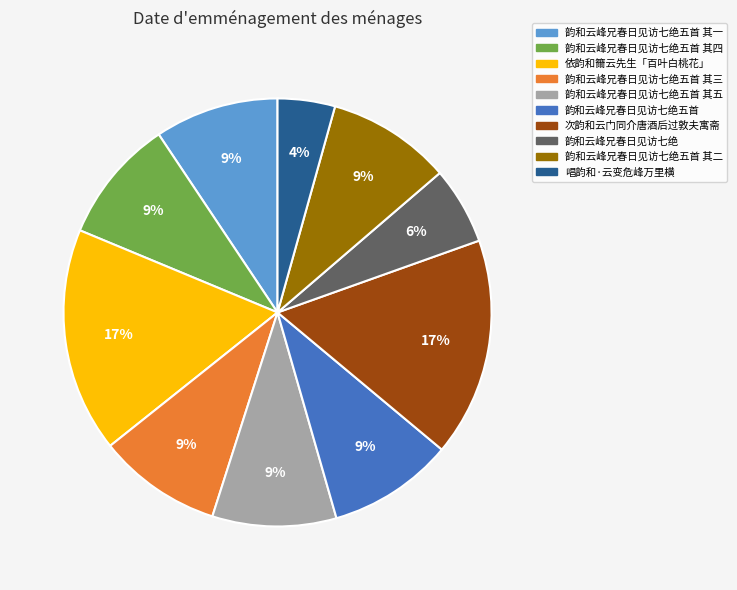

Is there a majority slice in this chart?

No